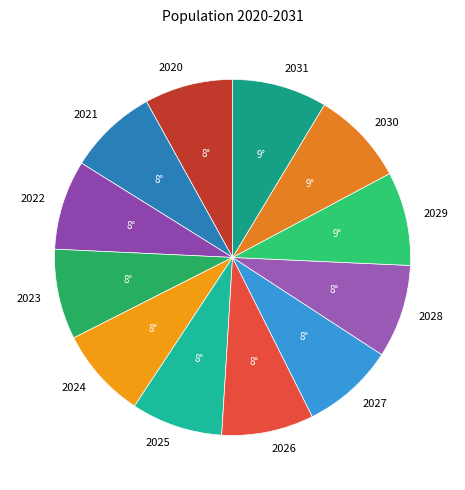

Approximately how many times larger is the value at 2025 compared to 2023?

1.0